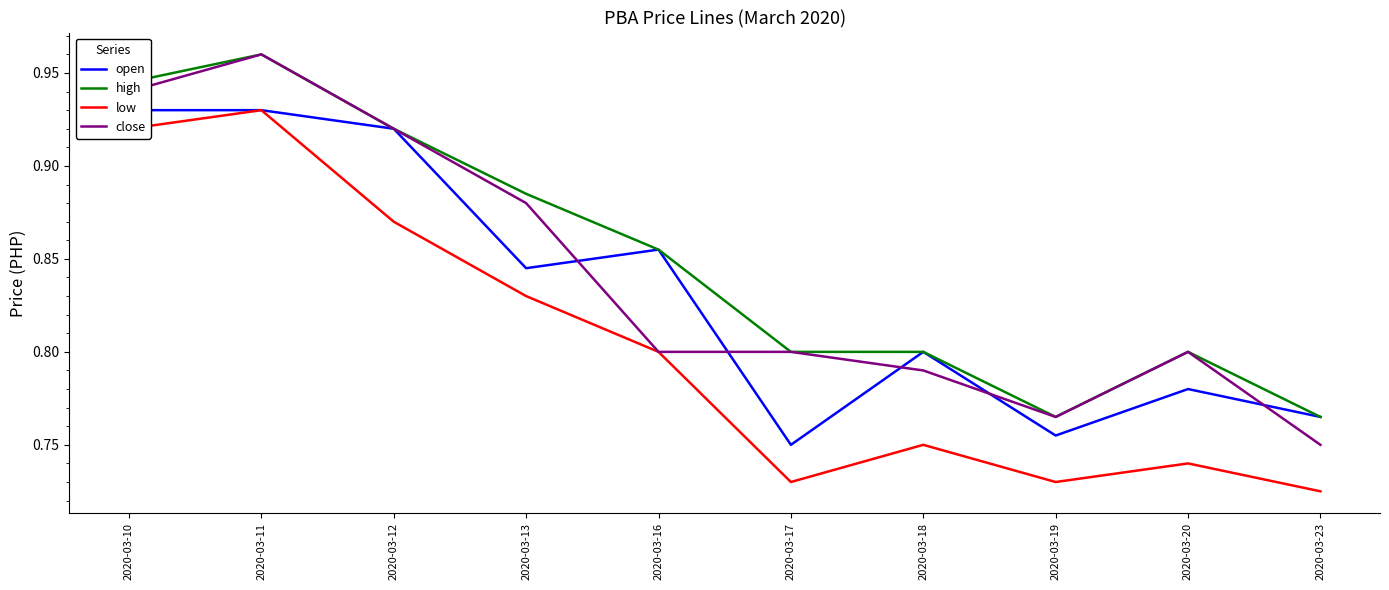

What is the sum of the high values at 2020-03-16 and 2020-03-11?

1.8